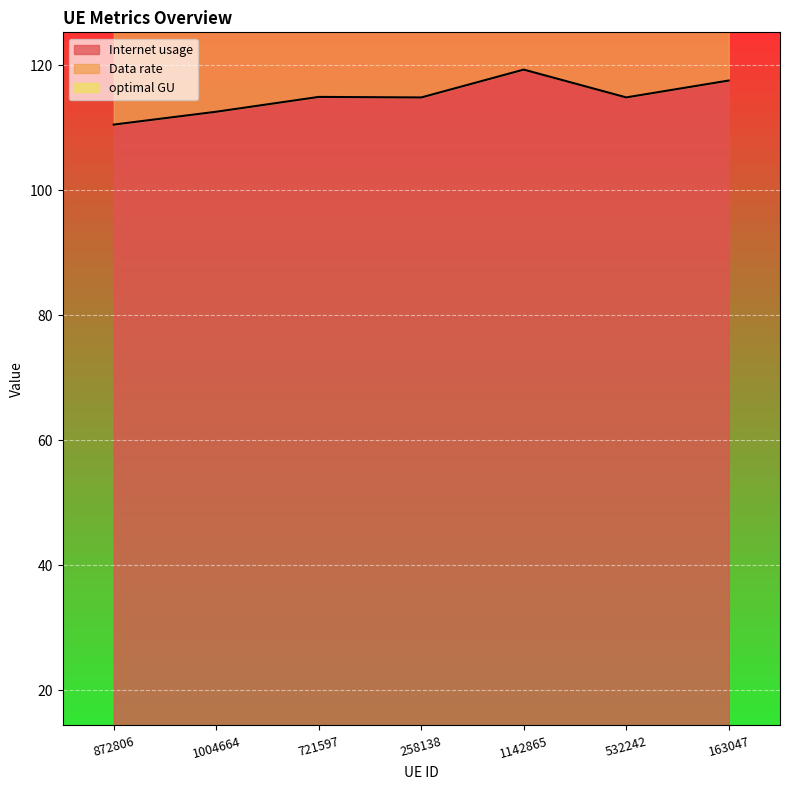

The value of Internet usage at 532242 is 149.6. True or false?

False